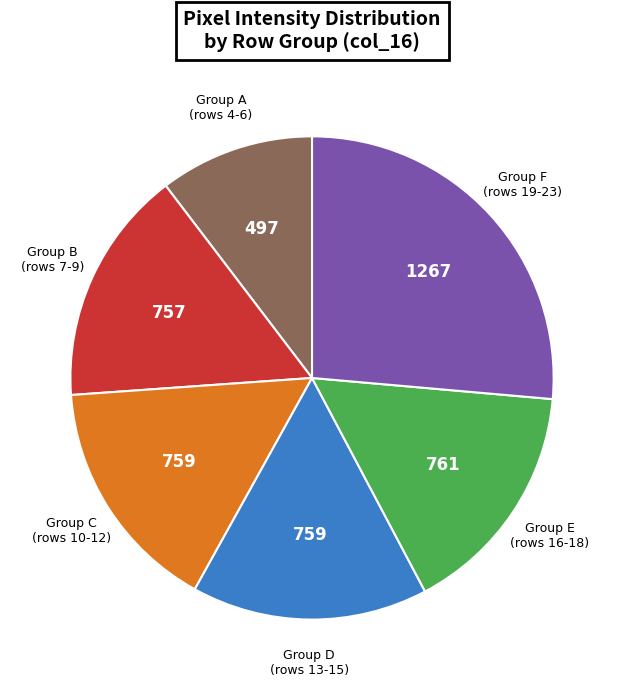

Combined, do Group B (rows 7-9) and Group E (rows 16-18) account for over 50%?

No